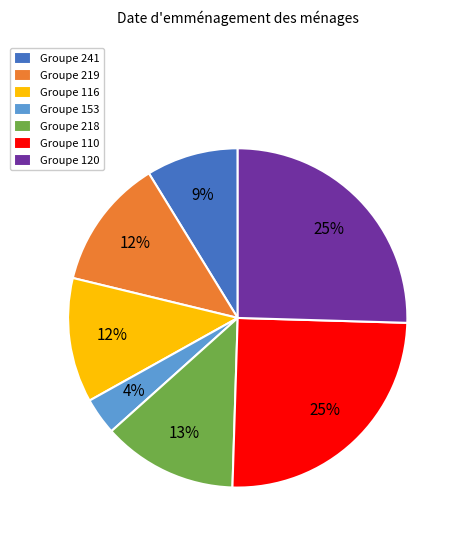

To the nearest percent, what is the combined percentage of Groupe 218 and Groupe 116?

25%